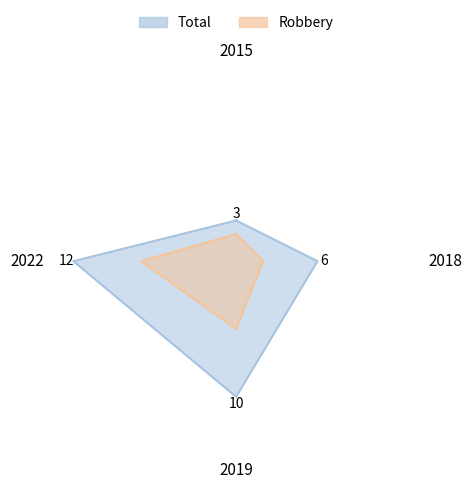

What is the value of the Robbery point at the 4th from the left?

2